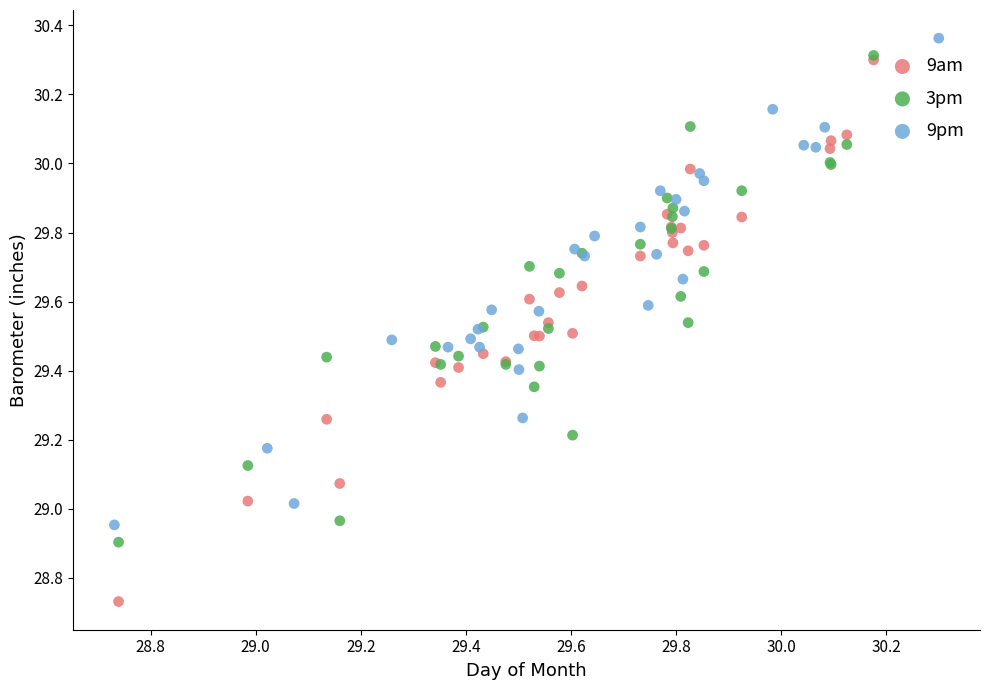

What are all the series names shown in the legend?

9am, 3pm, 9pm